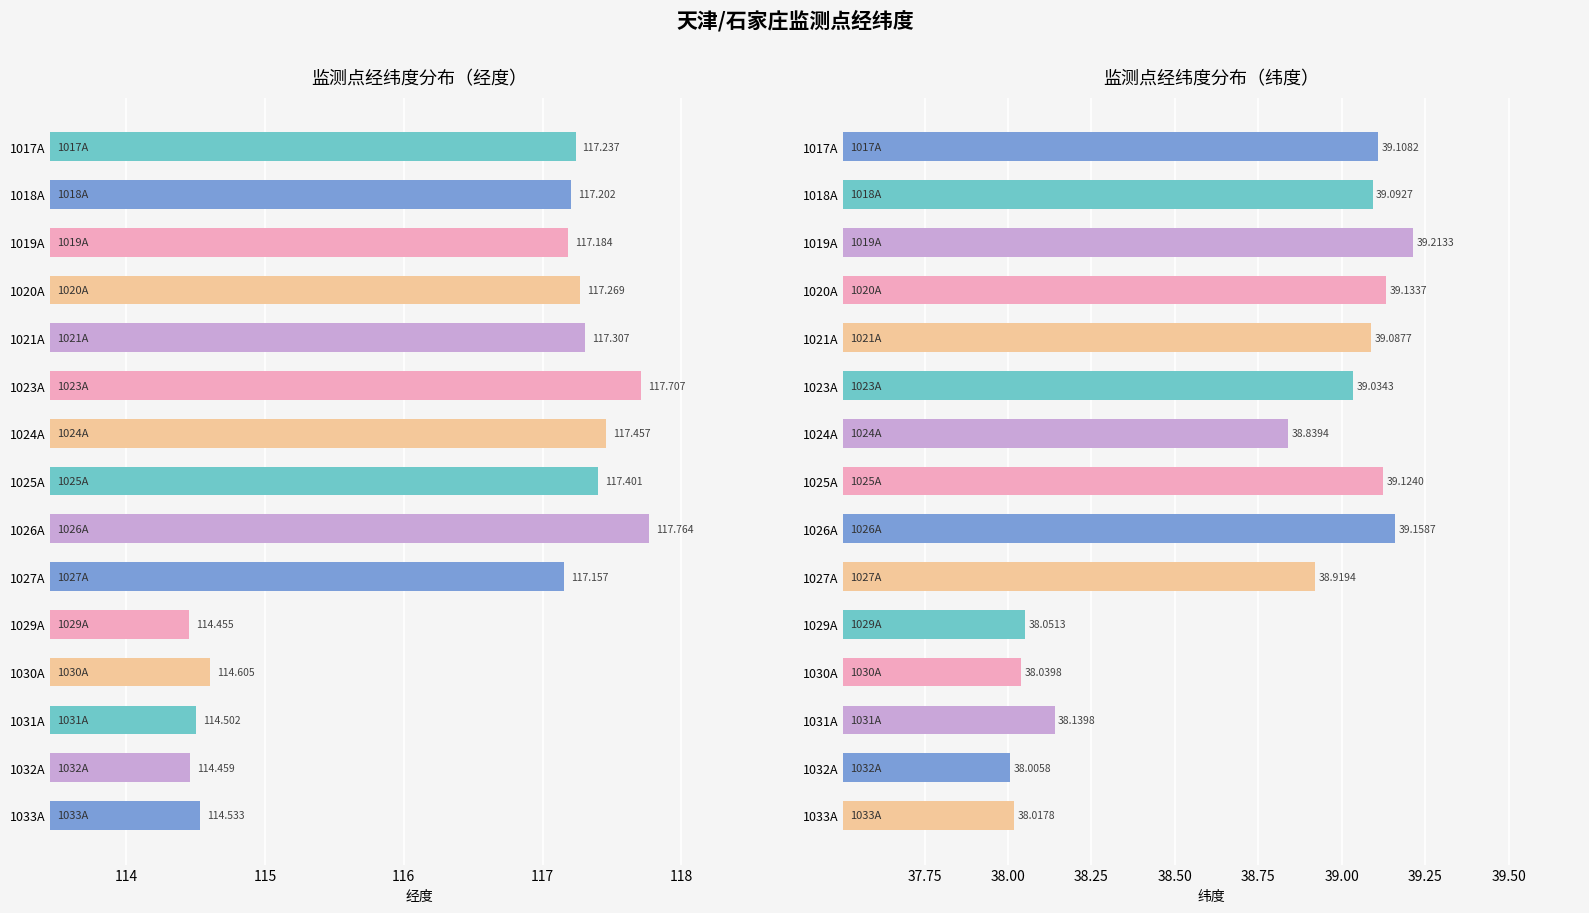

What position from the left is 1029A?

11